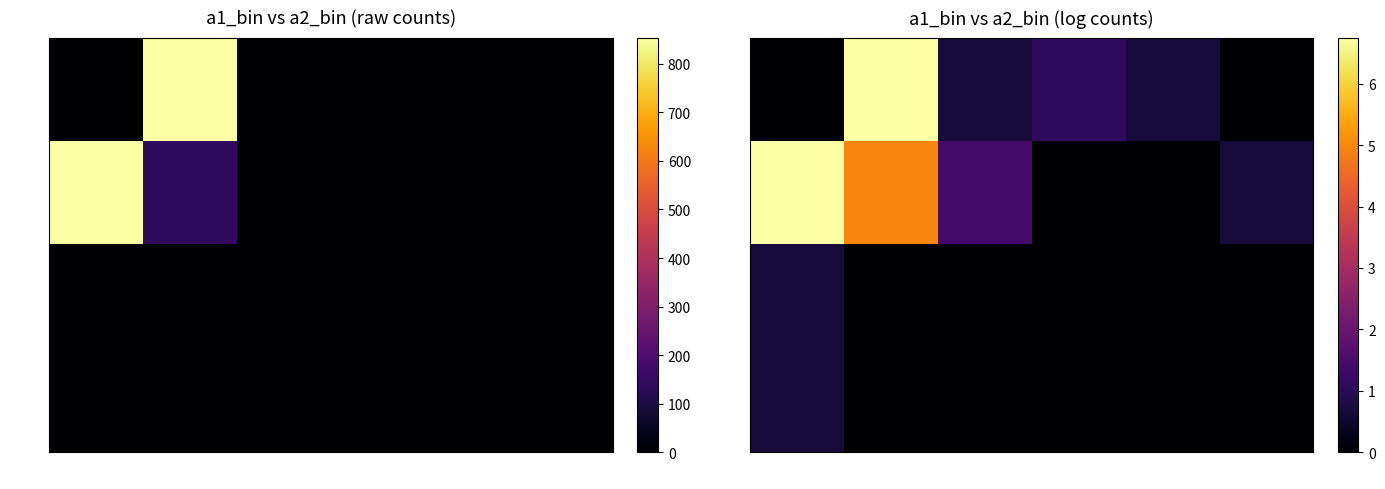

The 3.0 series shows -0.3 at 1.0. True or false?

False